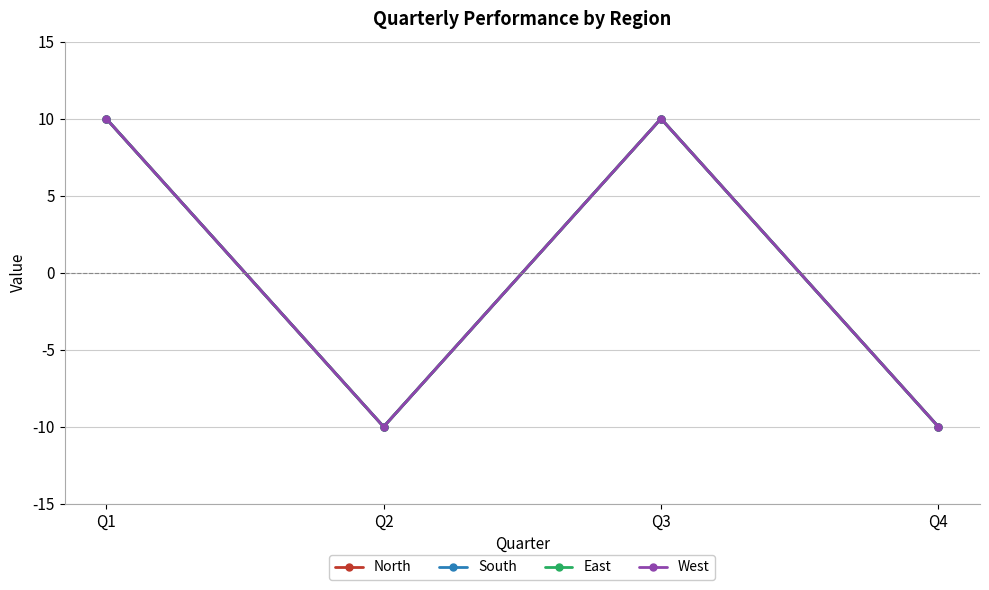

Between Q3 and Q4, which series saw the biggest shift?

North